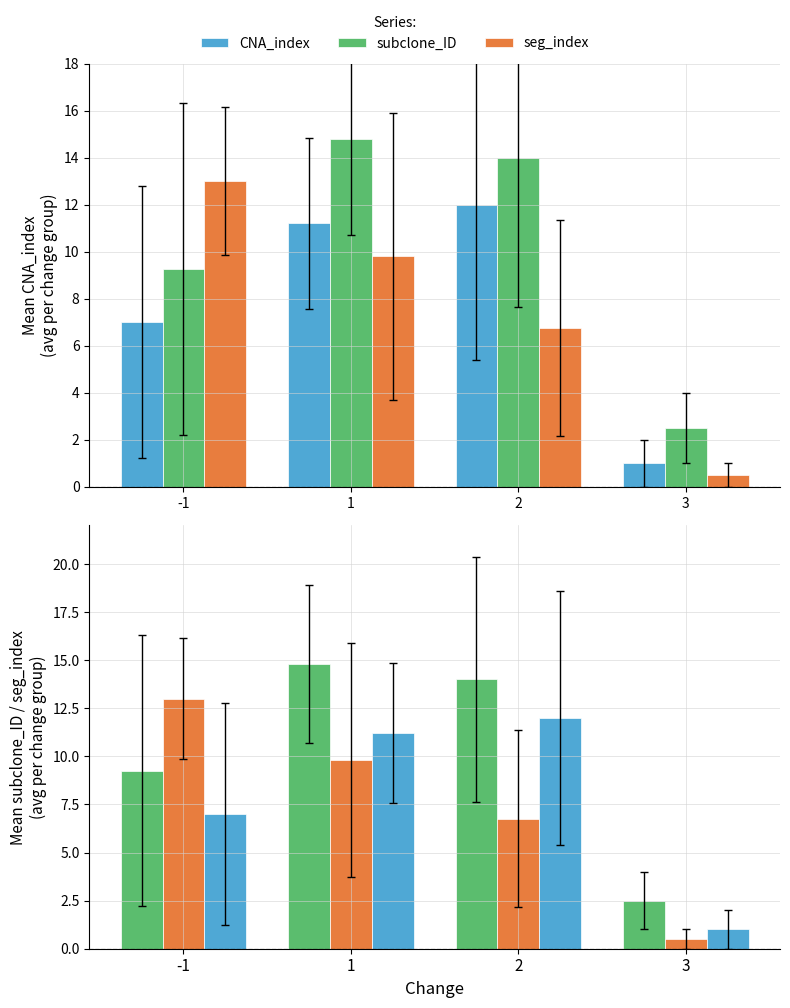

The subclone_ID series shows 2.1 at -1. True or false?

False